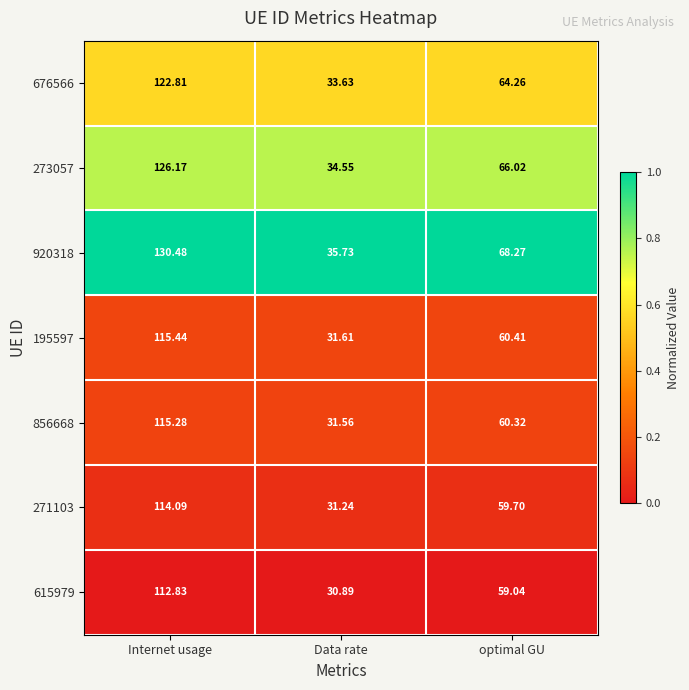

At which category does the chart reach its peak across all series?

Internet usage